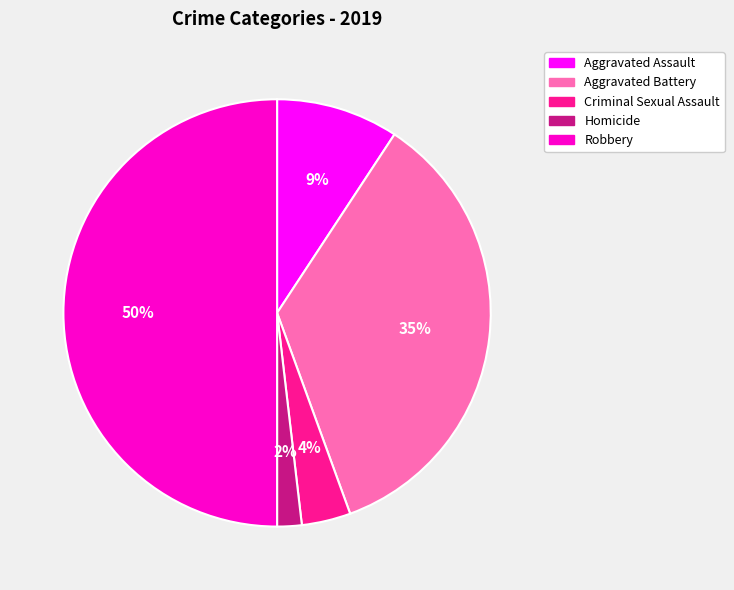

To the nearest percent, what is the difference between the Criminal Sexual Assault and Aggravated Battery slice percentages?

31%